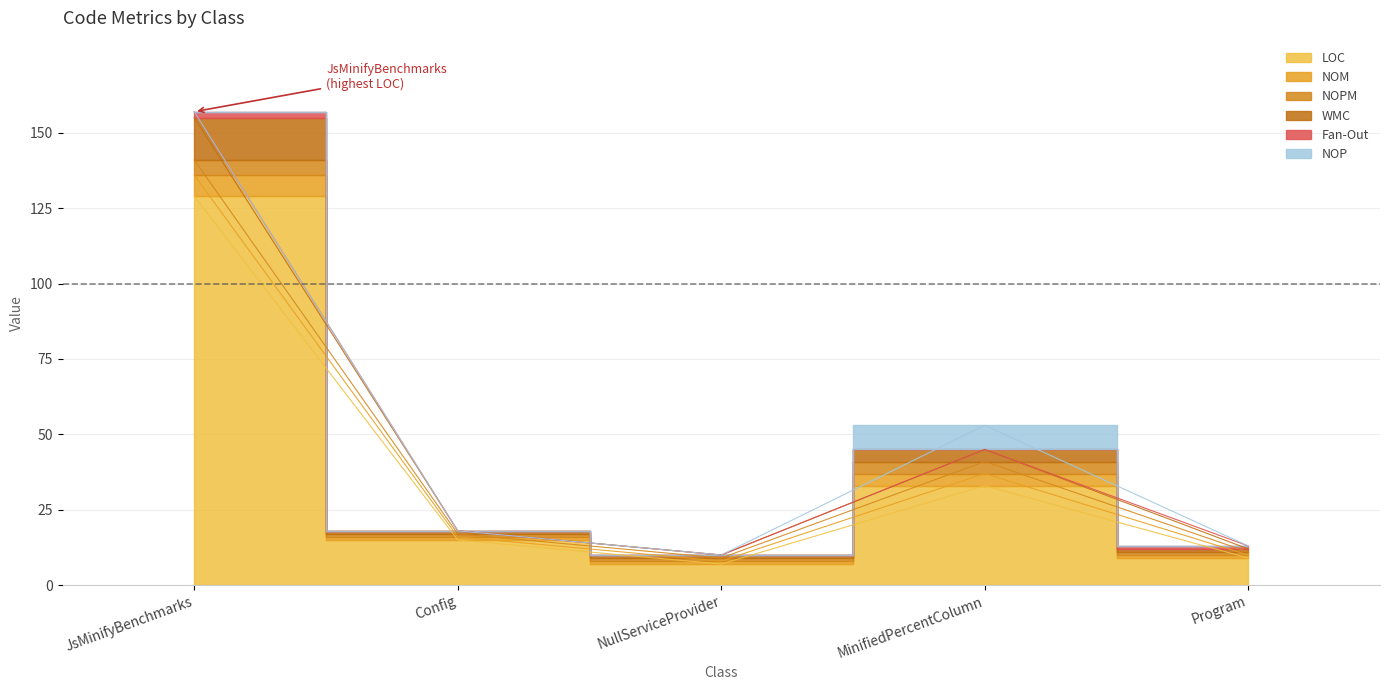

How many categories are shown in the chart?

5